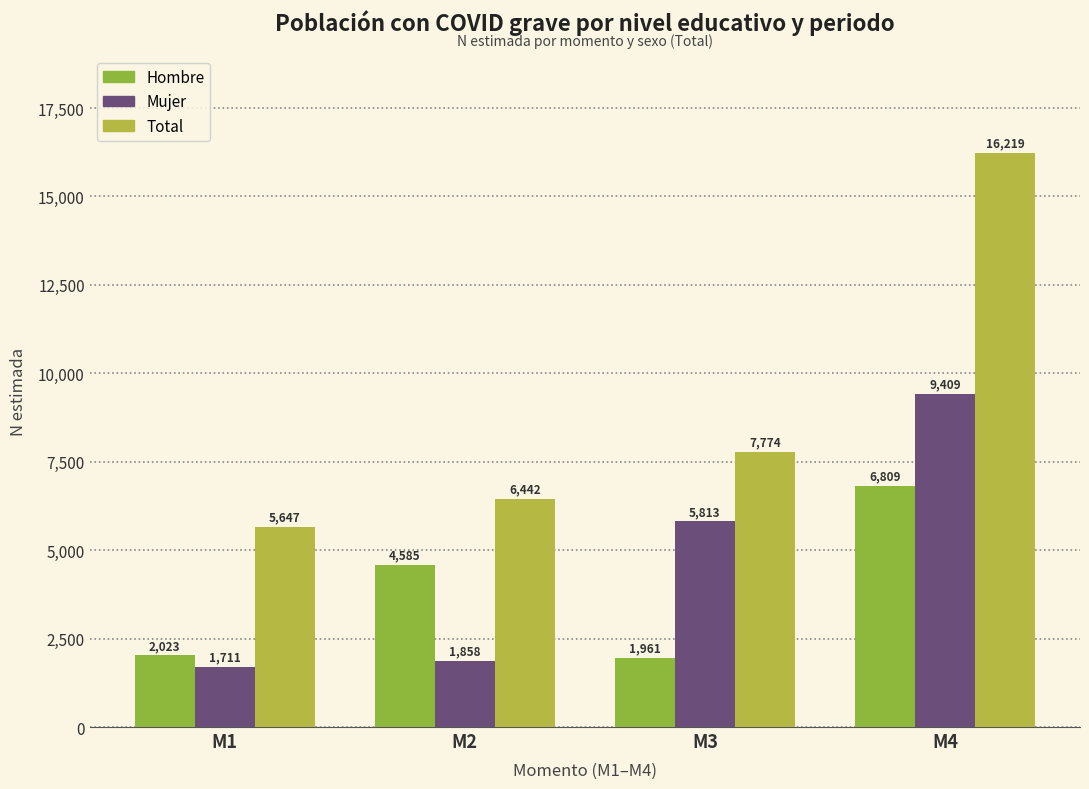

At which label is Mujer closest to 5560?

M3